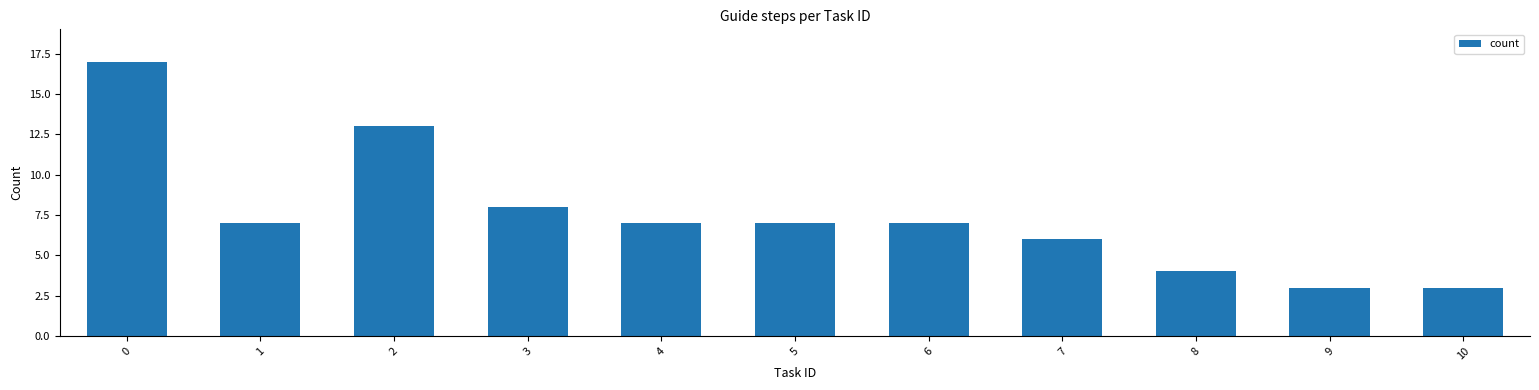

Is it true that the value at 10 is 3?

True